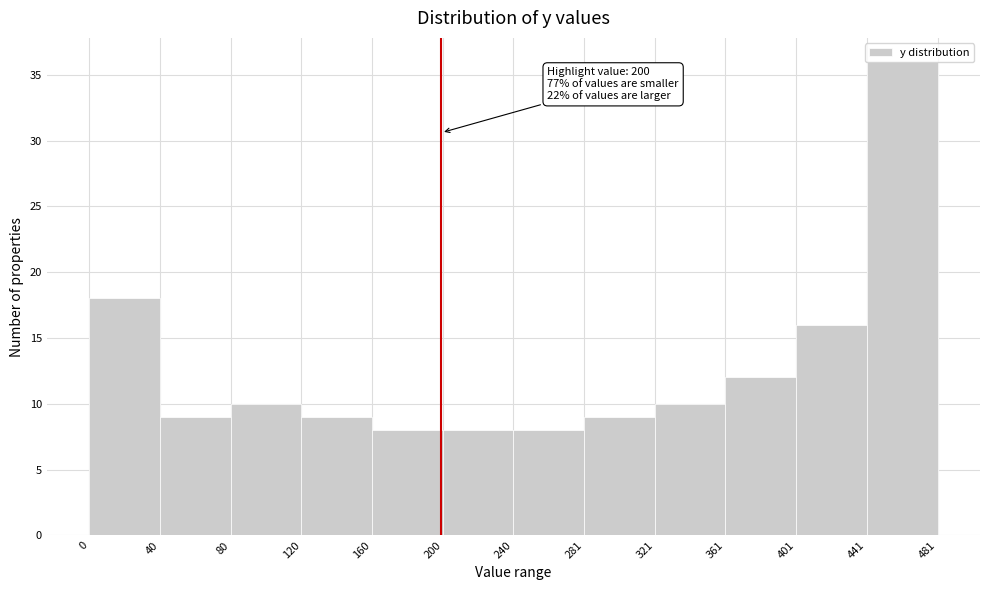

Over which range of the x-axis is the bar tallest?

441 to 481